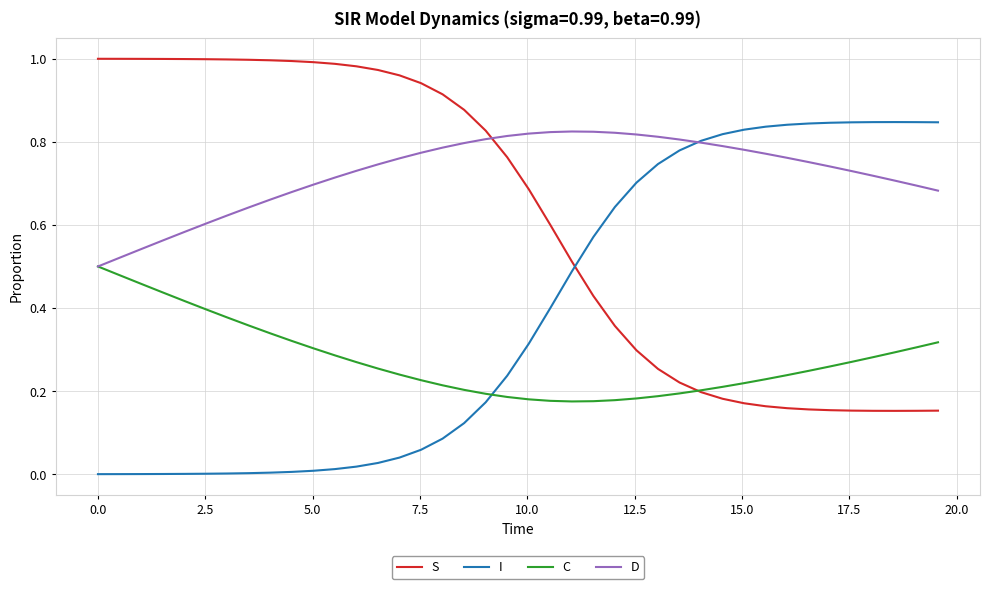

List the series in order of their overall mean, highest first.

D, S, I, C